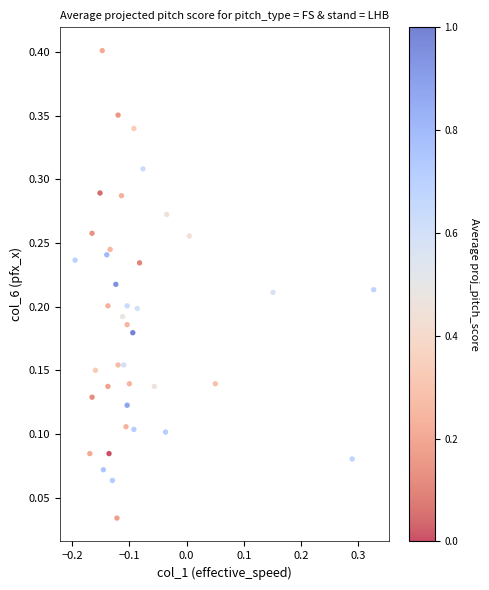

What is the range of X values (max minus min)?

0.5